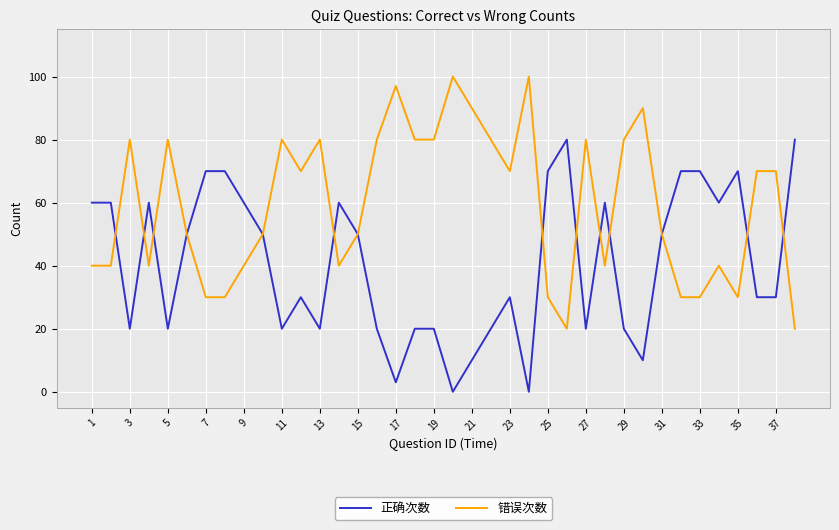

What is the maximum value for 错误次数?

100